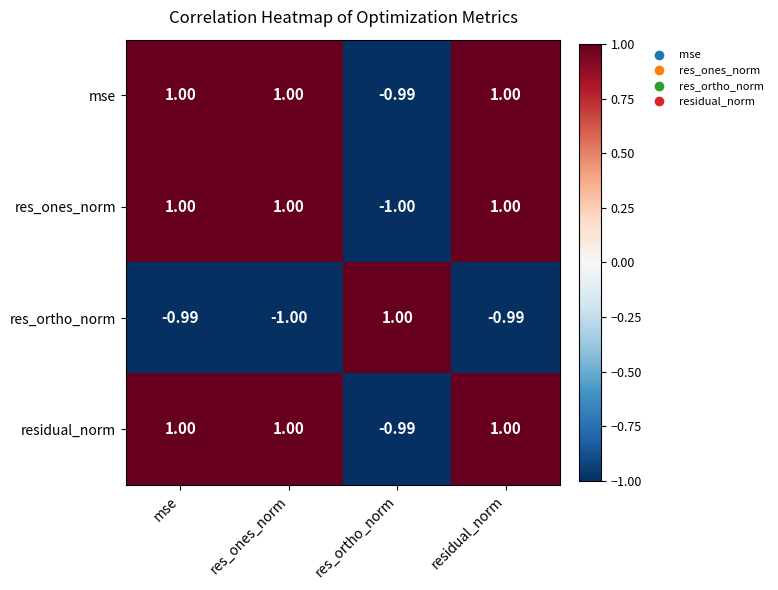

Between res_ones_norm and residual_norm, which series saw the biggest shift?

res_ortho_norm